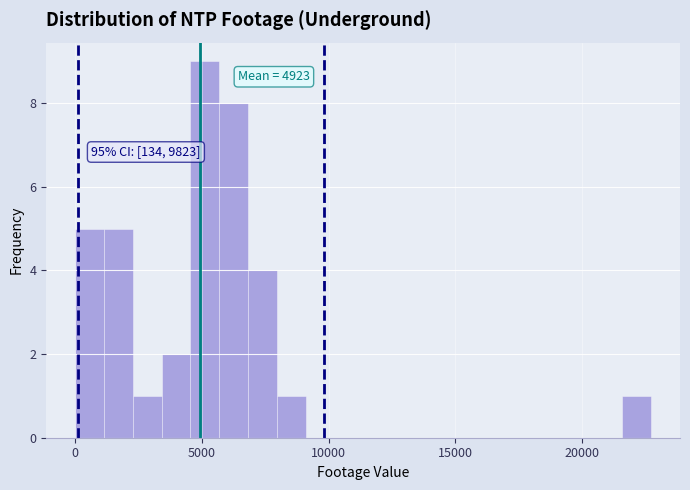

Around what value on the x-axis is the tallest bar? Give the approximate position of its centre, as read against the axis.

5000